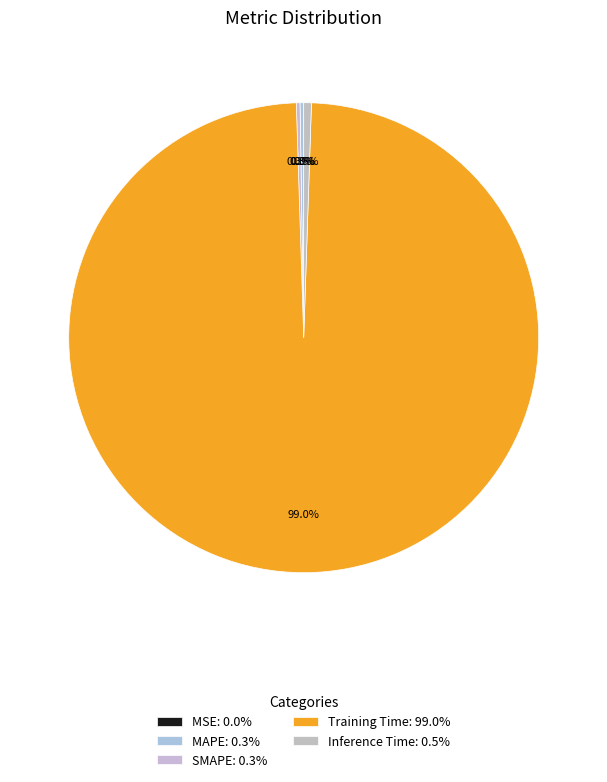

What is the change in value from SMAPE to Training Time?

+4.4